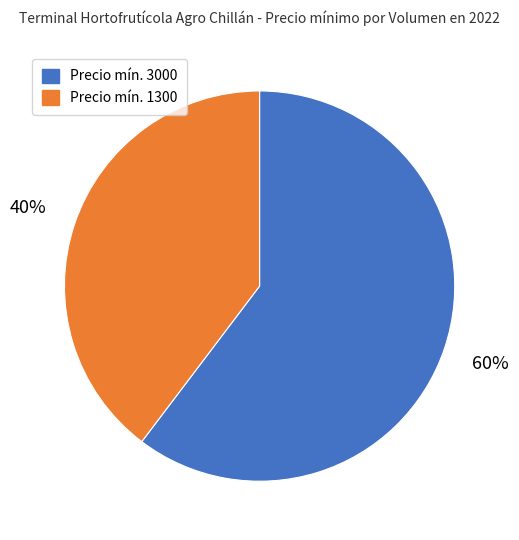

Is it true that Precio mín. 3000 is 60% of the pie?

True